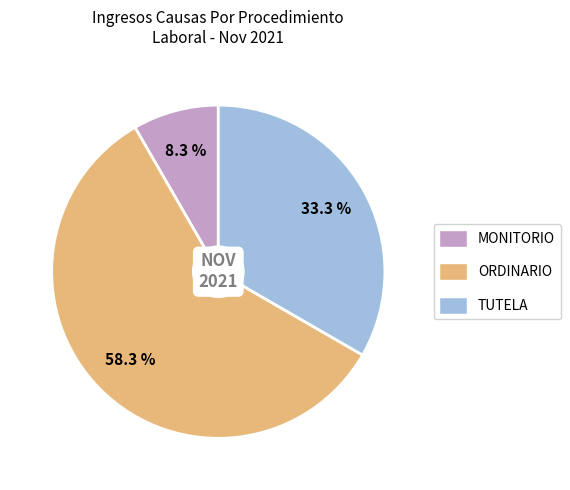

Does any single category account for the majority?

Yes